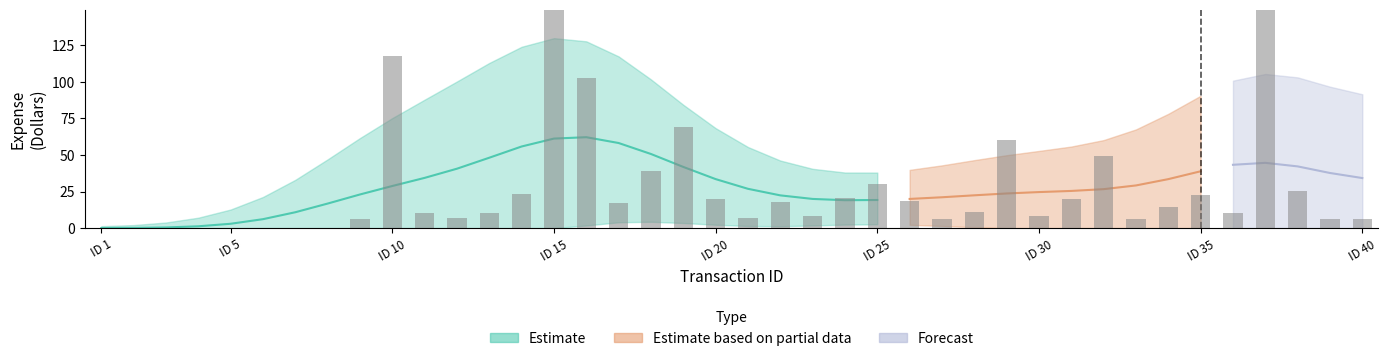

Which category has the lowest value across all series?

ID 1